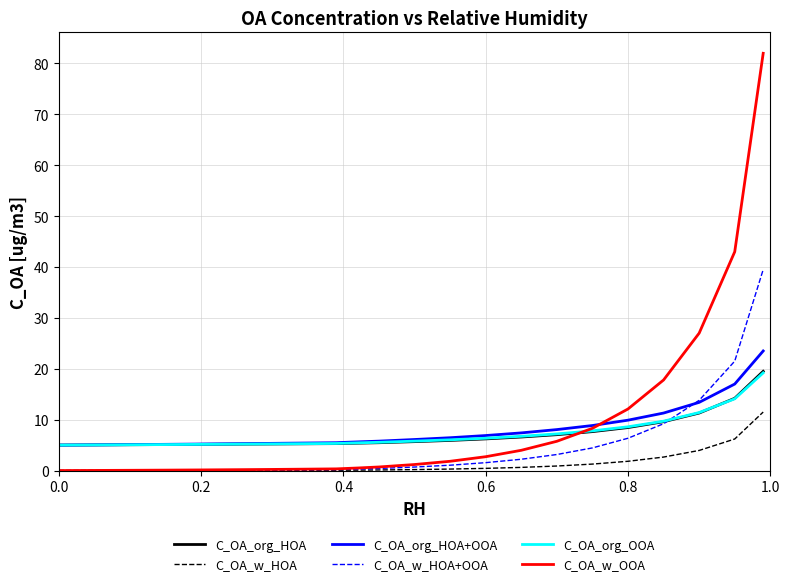

Which series has the widest spread of values?

C_OA_w_OOA